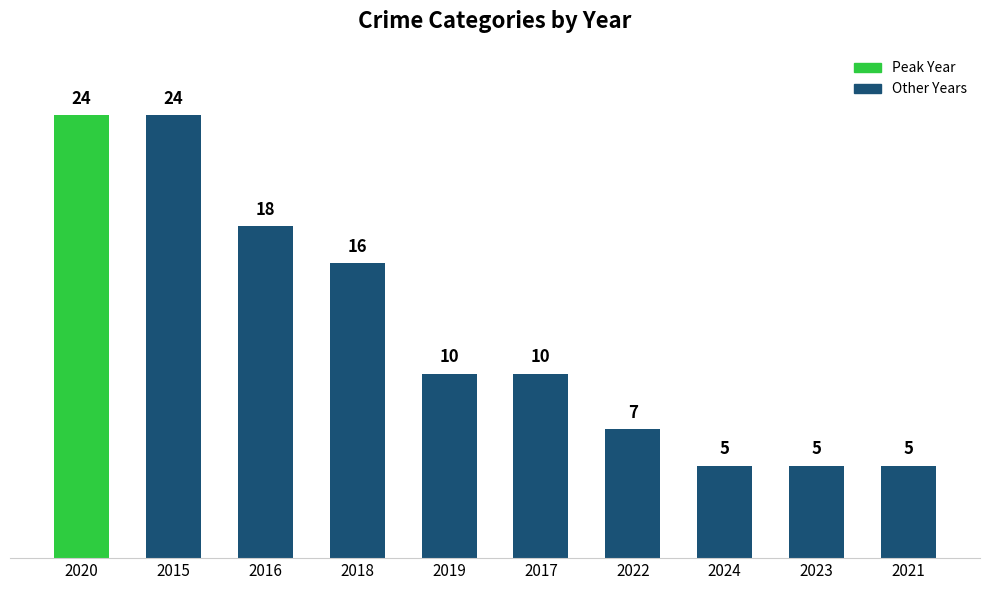

Where is the data nearest to the value 14?

2018